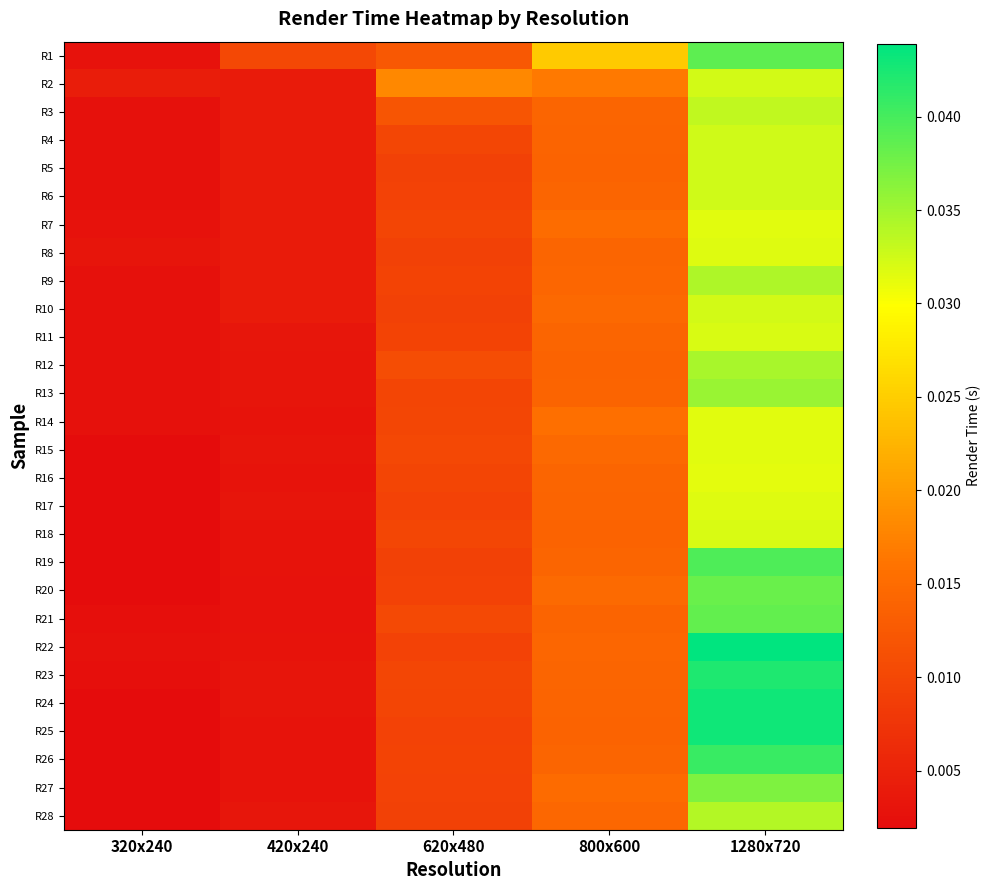

Between 320x240 and 420x240, which is larger?

420x240